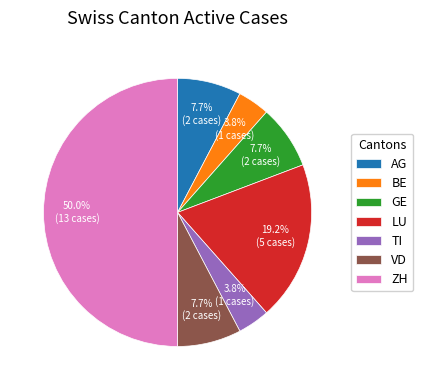

Approximately how many times larger is the value at BE compared to GE?

0.5